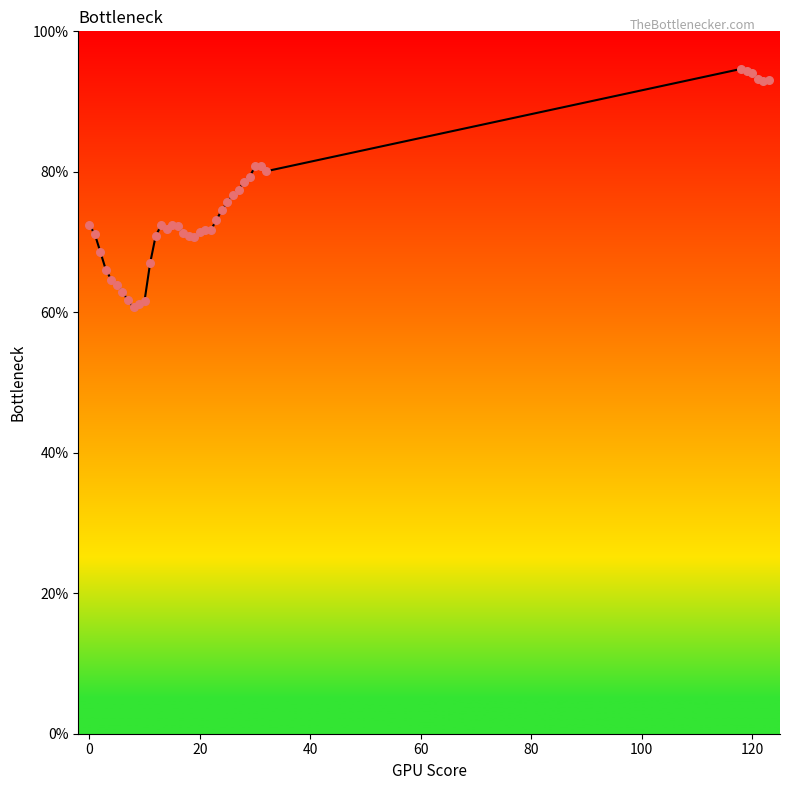

What is the difference between the maximum and minimum values?

33.9